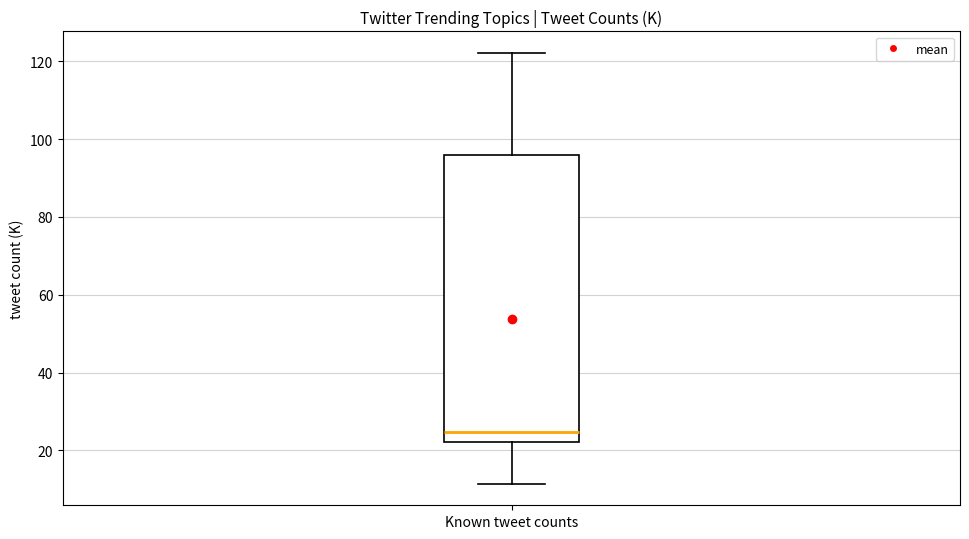

Where is the lower edge of the box for Known tweet counts on the y-axis? The values are not printed on the chart, so give them approximately, as read against the axis.

22